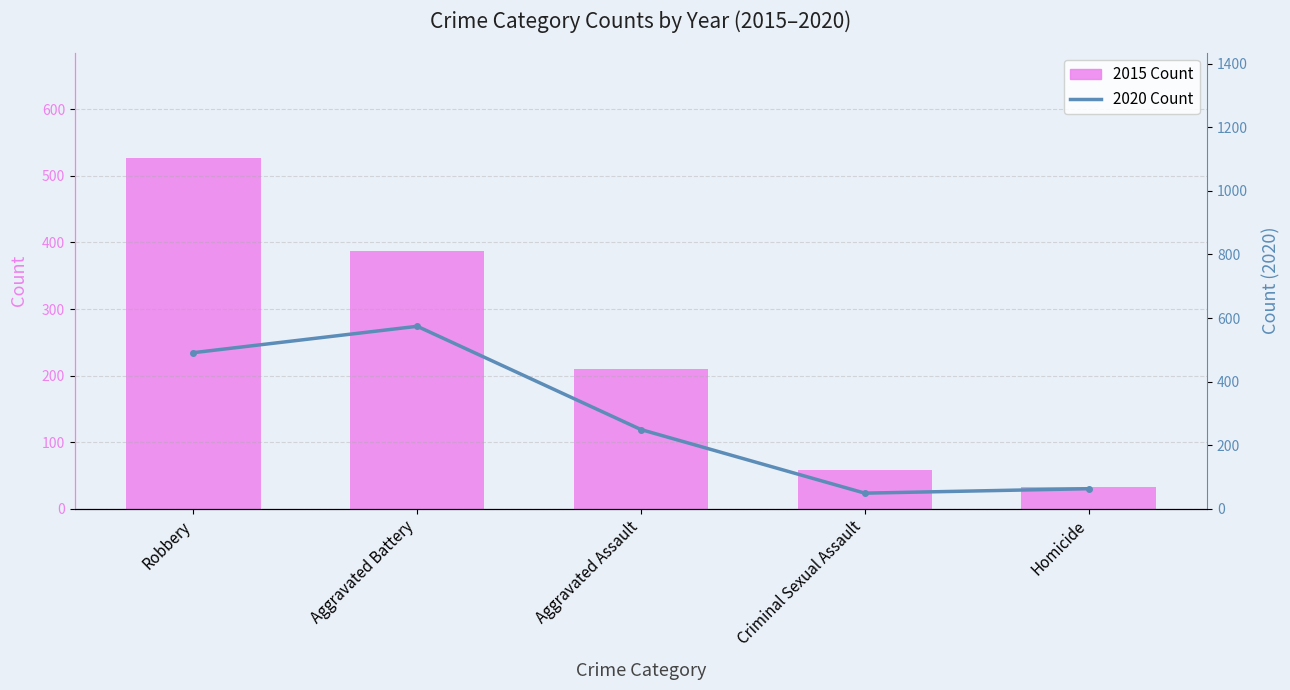

The 2015 Count series shows 210 at Aggravated Assault. True or false?

True